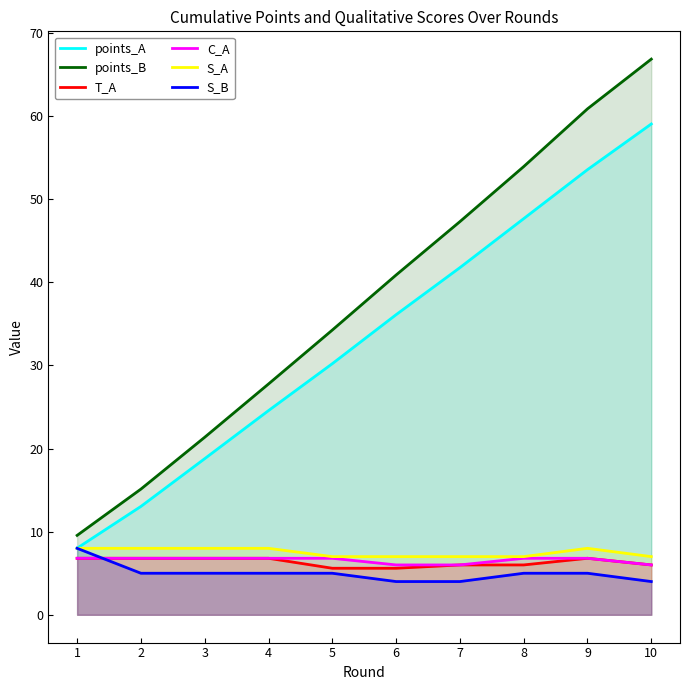

How many values in the points_A series exceed 36?

5